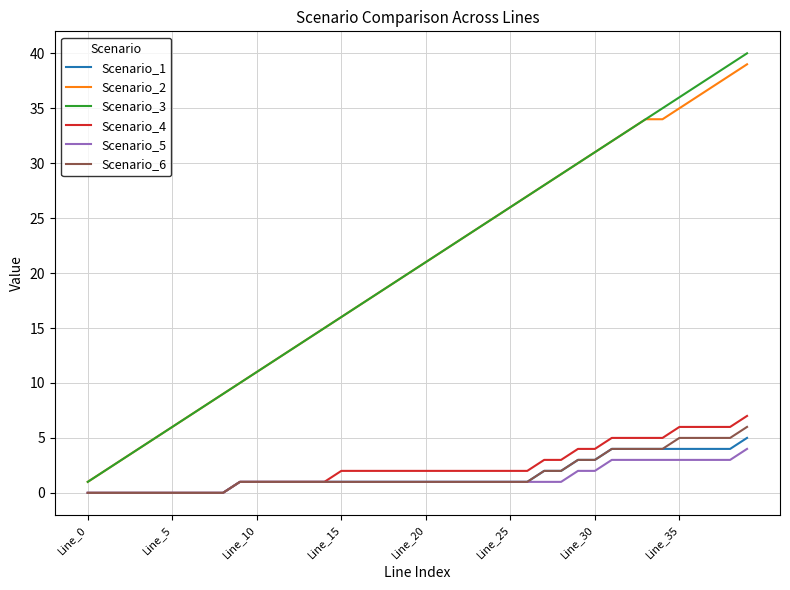

How many Scenario_5 values are between 1 and 2?

22